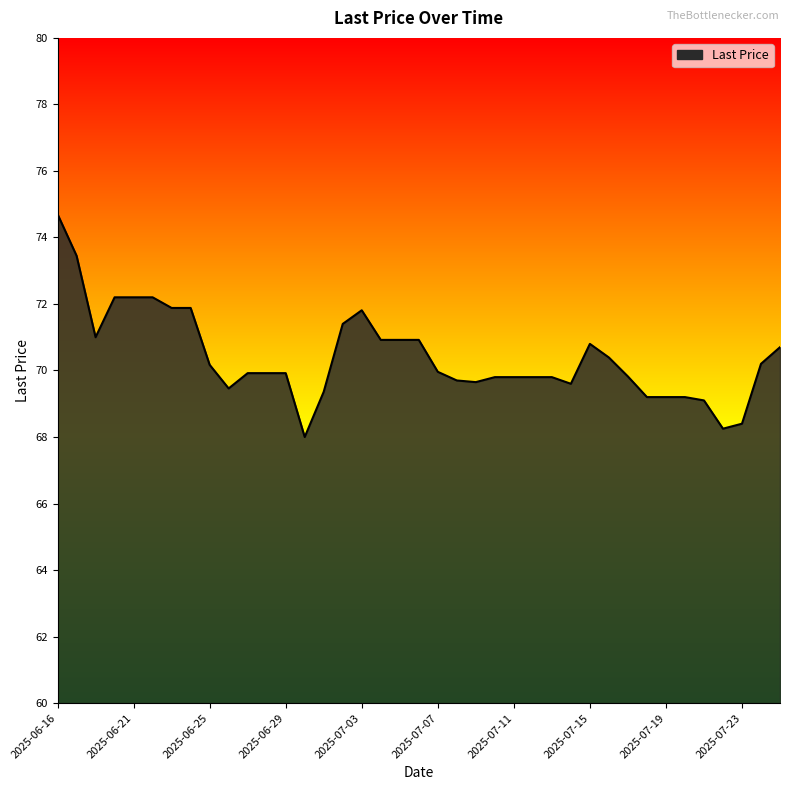

What is the maximum value shown in the chart?

74.7